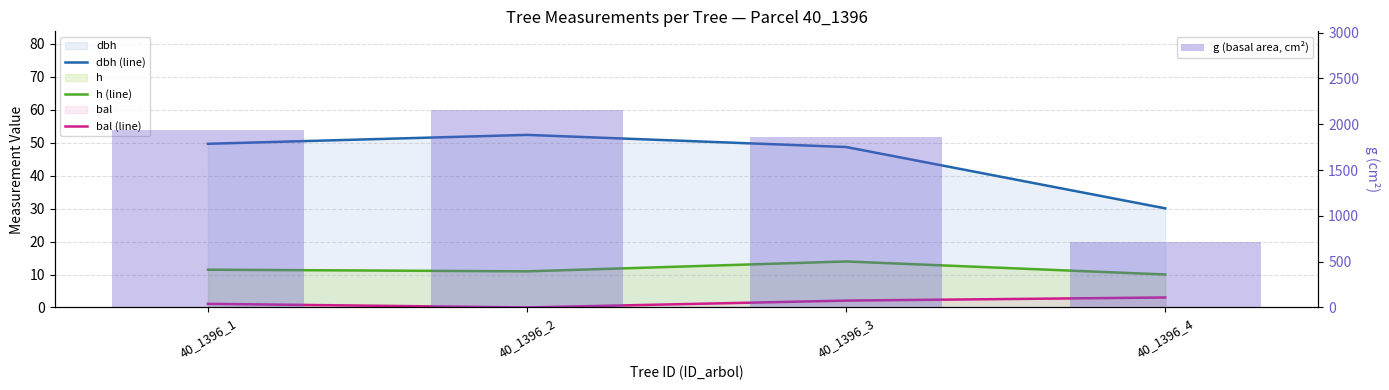

How many groups of bars are there?

4